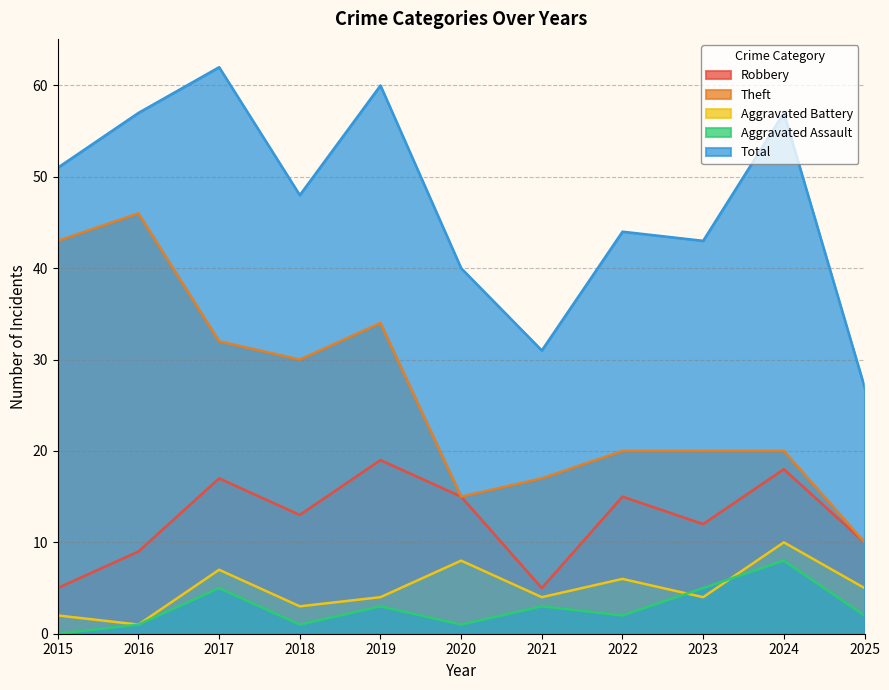

Which category has the highest value in the Total series?

2017